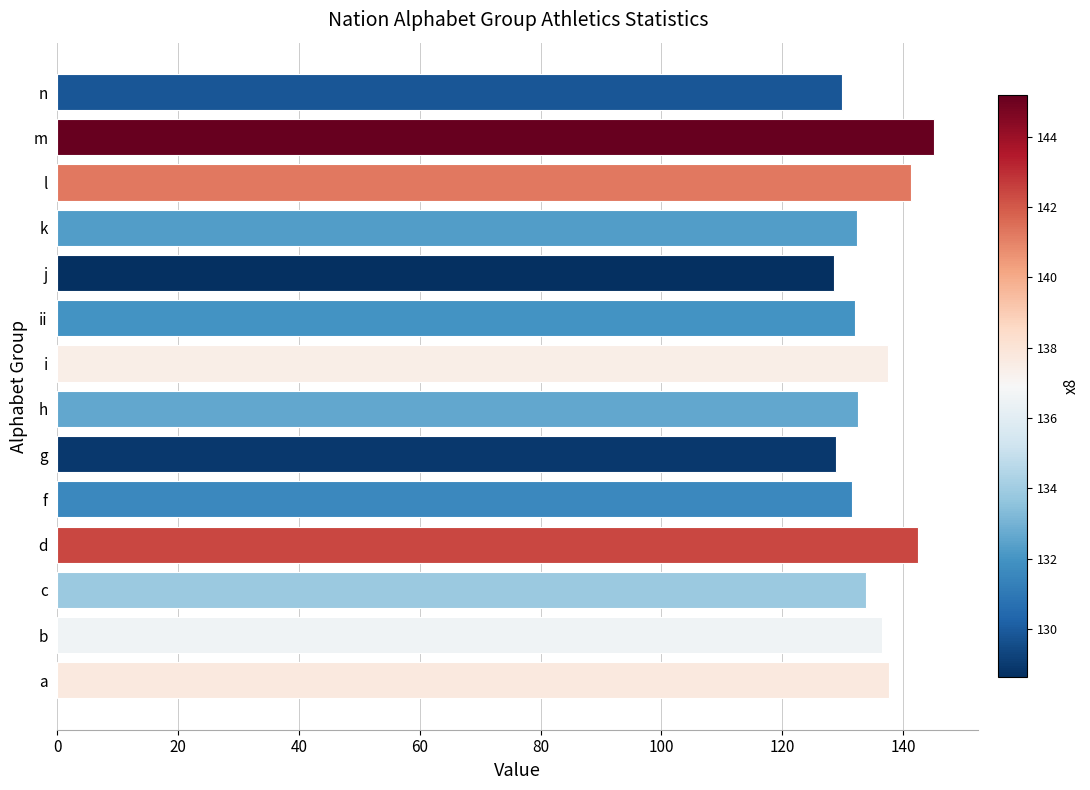

Which category has the highest value across all series?

m